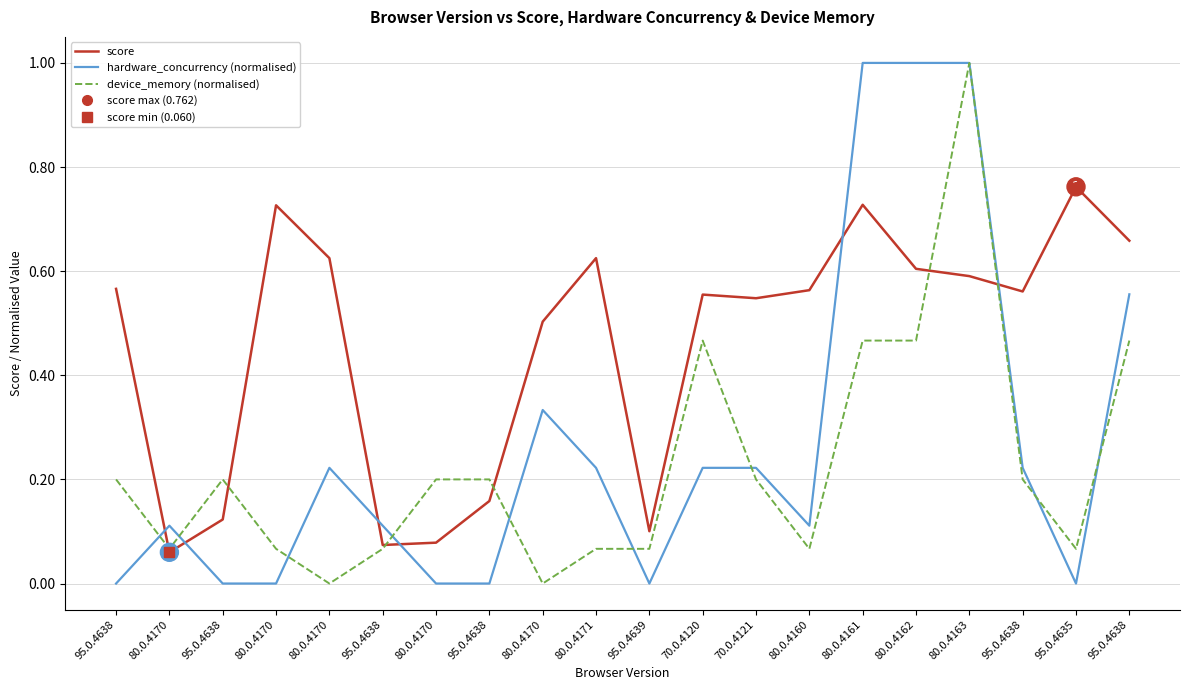

What is the difference between the hardware_concurrency (normalised) values at 95.0.4638 and 95.0.4638?

0.4